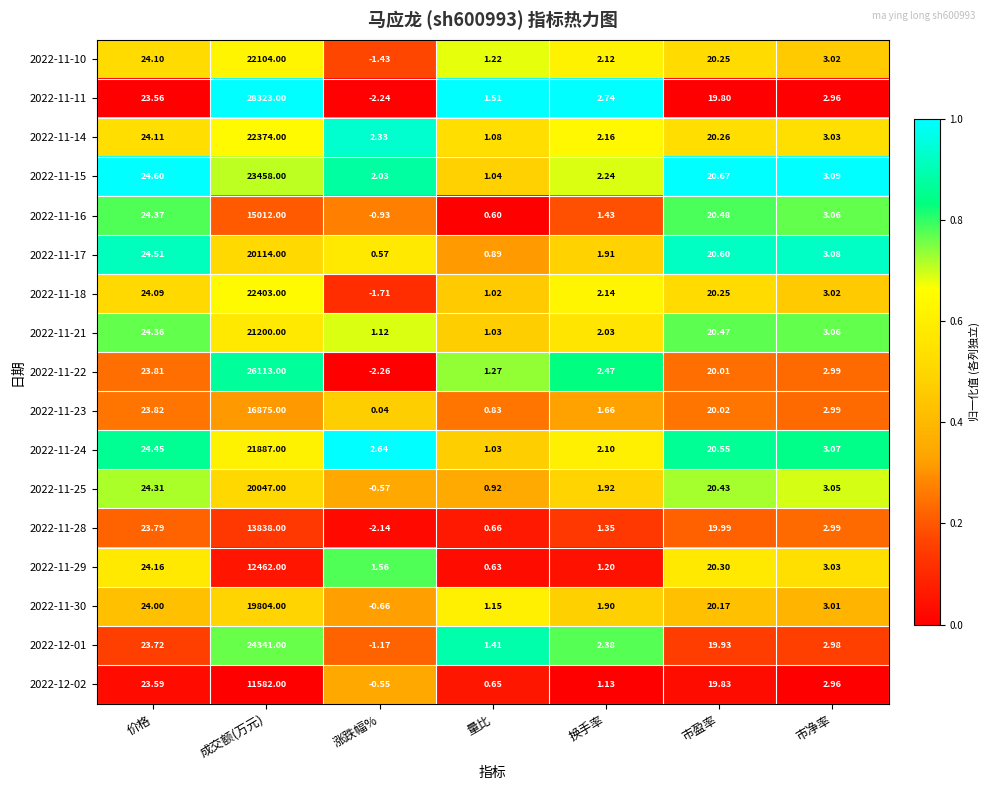

List the series in order of their peak value, lowest first.

2022-12-02, 2022-11-29, 2022-11-28, 2022-11-16, 2022-11-23, 2022-11-30, 2022-11-25, 2022-11-17, 2022-11-21, 2022-11-24, 2022-11-10, 2022-11-14, 2022-11-18, 2022-11-15, 2022-12-01, 2022-11-22, 2022-11-11